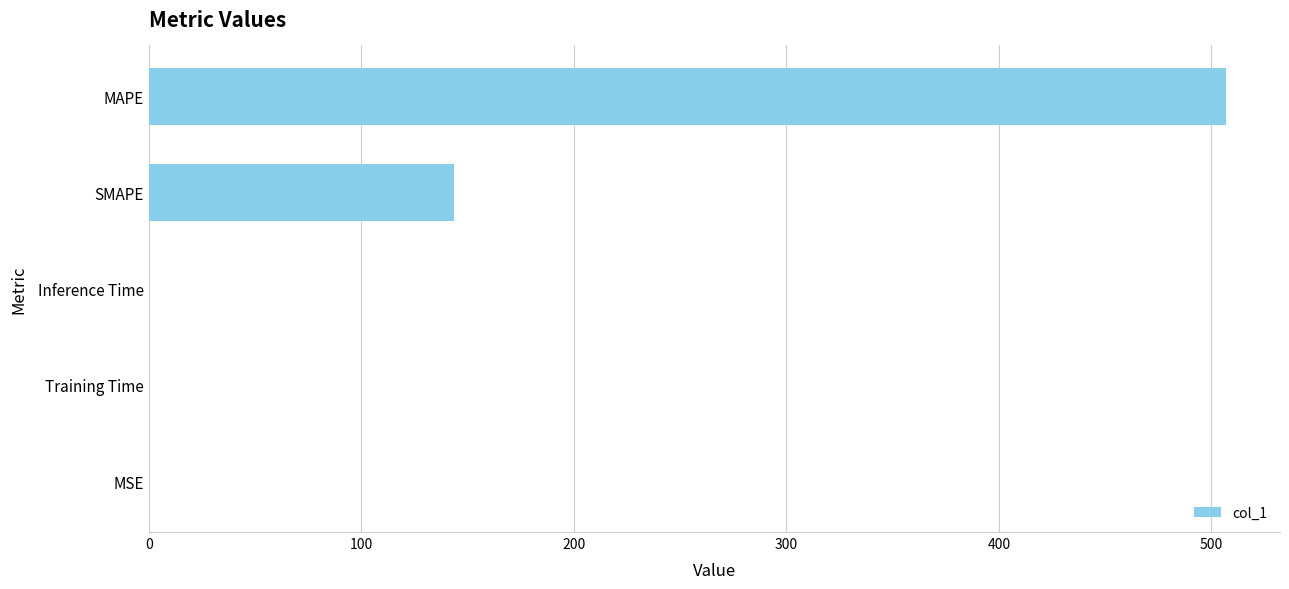

What is the maximum value shown in the chart?

506.9